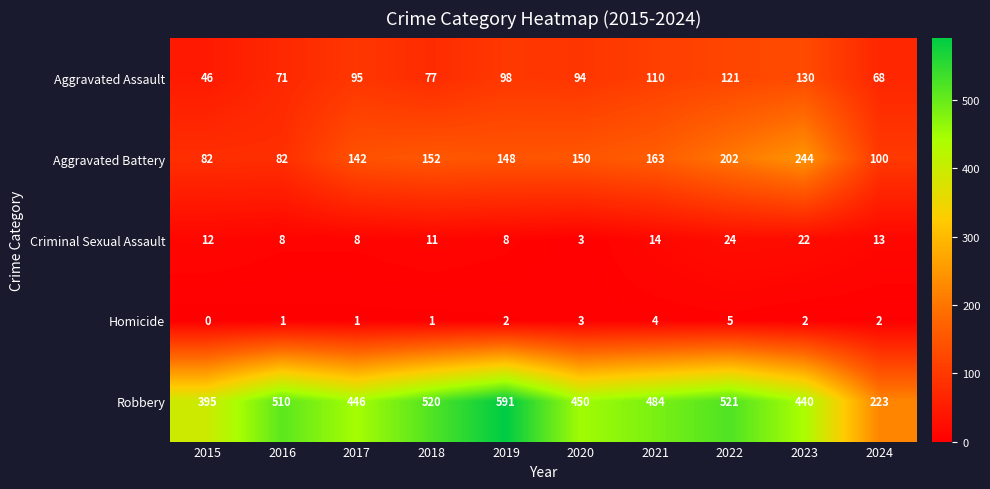

Which series has the largest total across all categories?

Robbery